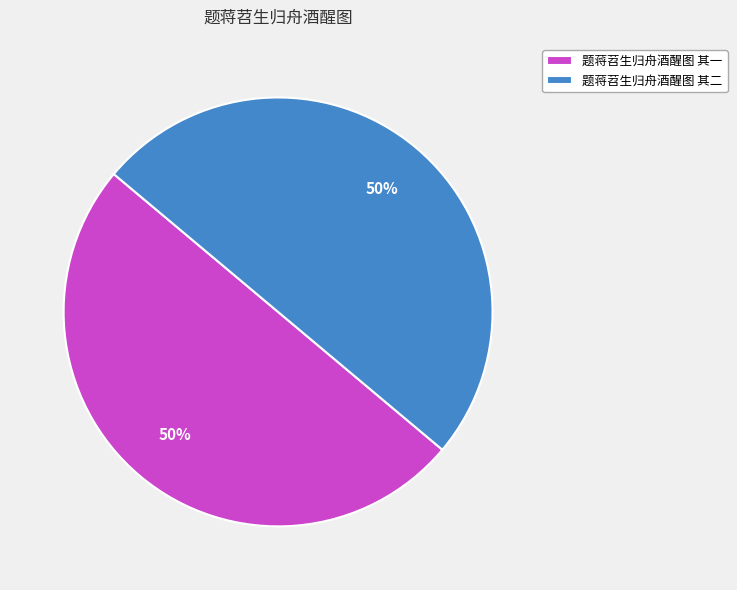

To the nearest percent, what is the average slice percentage?

50%